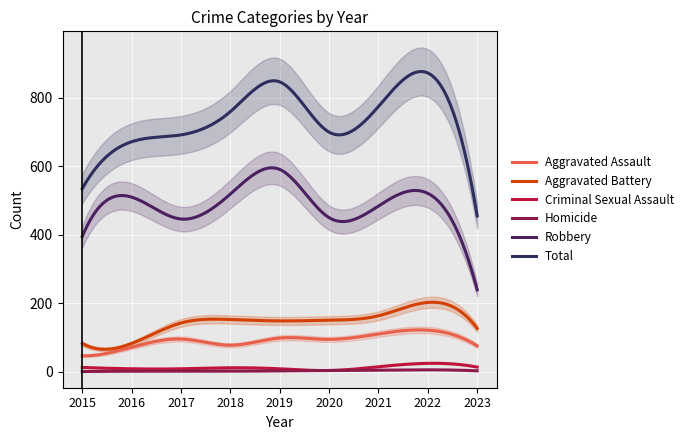

What is the sum of the Homicide values at 2017 and 2023?

3